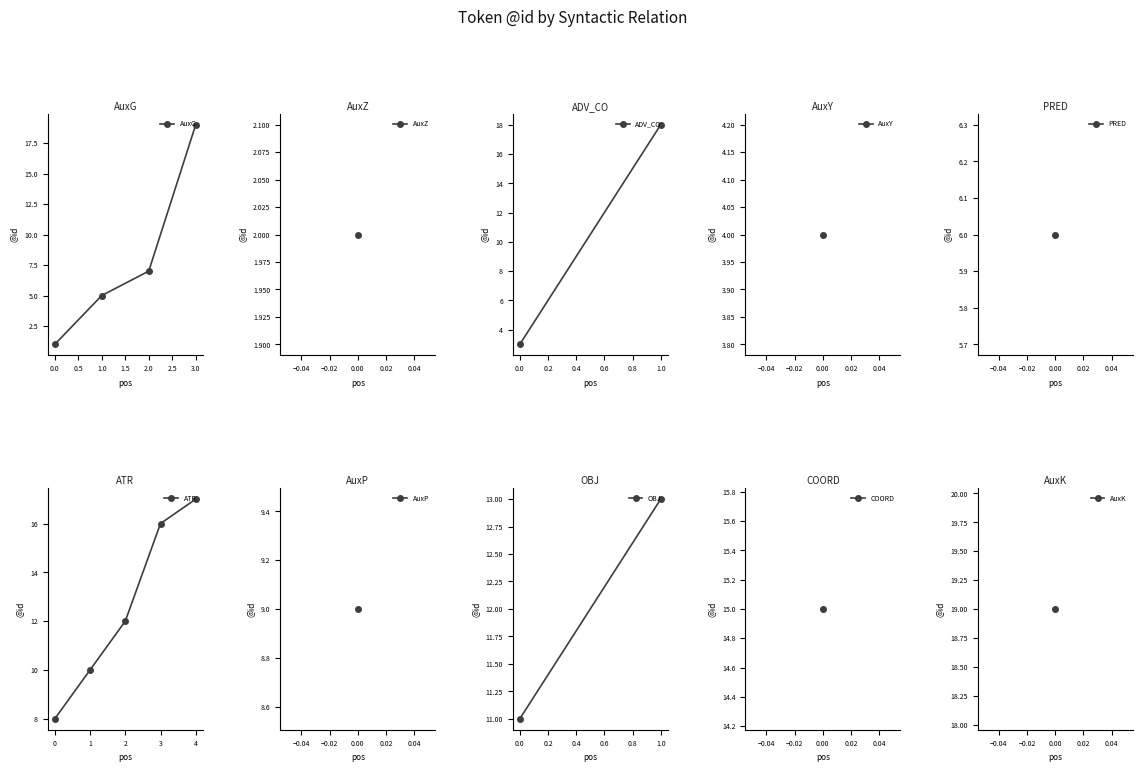

Where is the data nearest to the value 10?

9